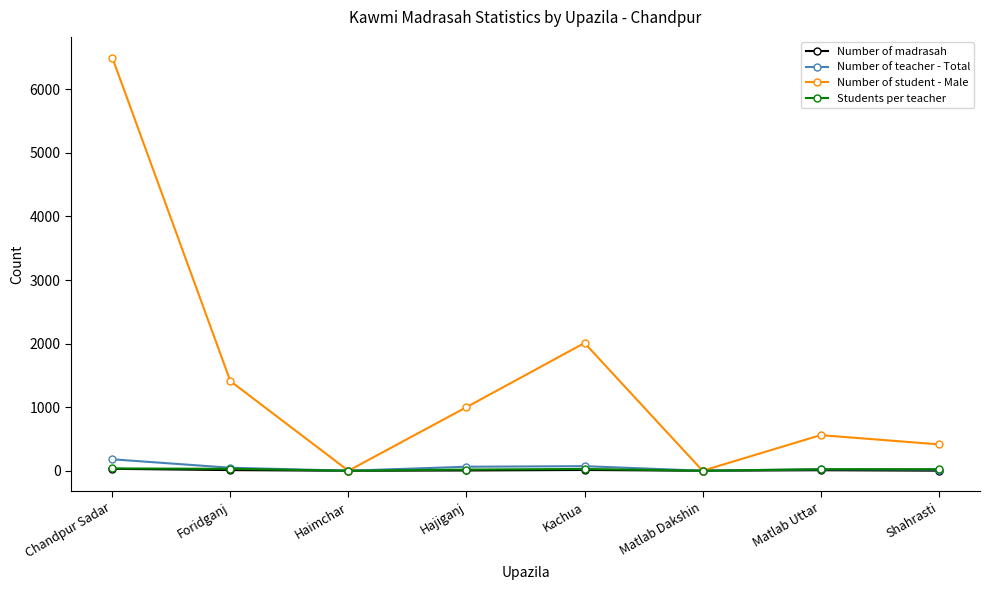

What are all the series names shown in the legend?

Number of madrasah, Number of teacher - Total, Number of student - Male, Students per teacher